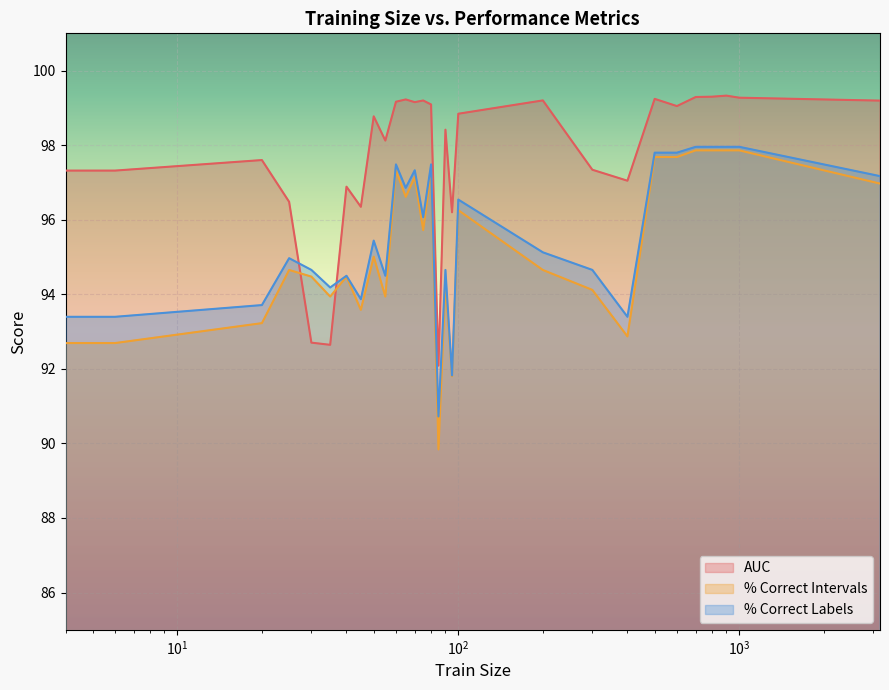

After their last crossing, which series has the higher values: % Correct Intervals or AUC?

AUC